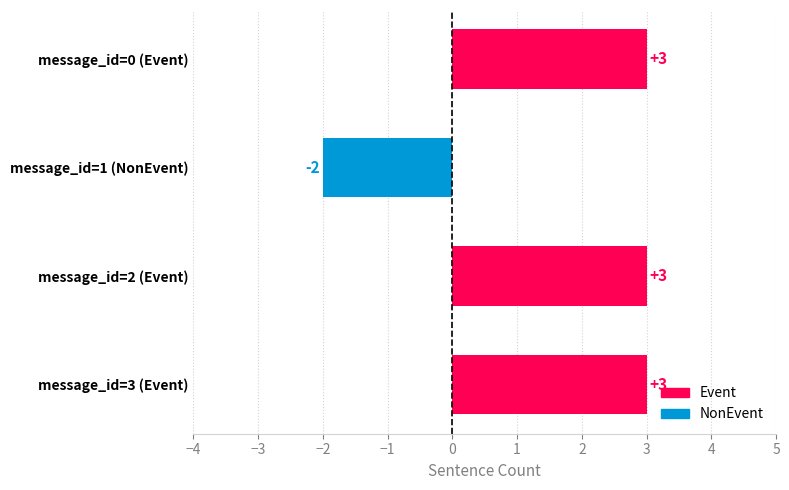

What is the smallest value displayed?

-2